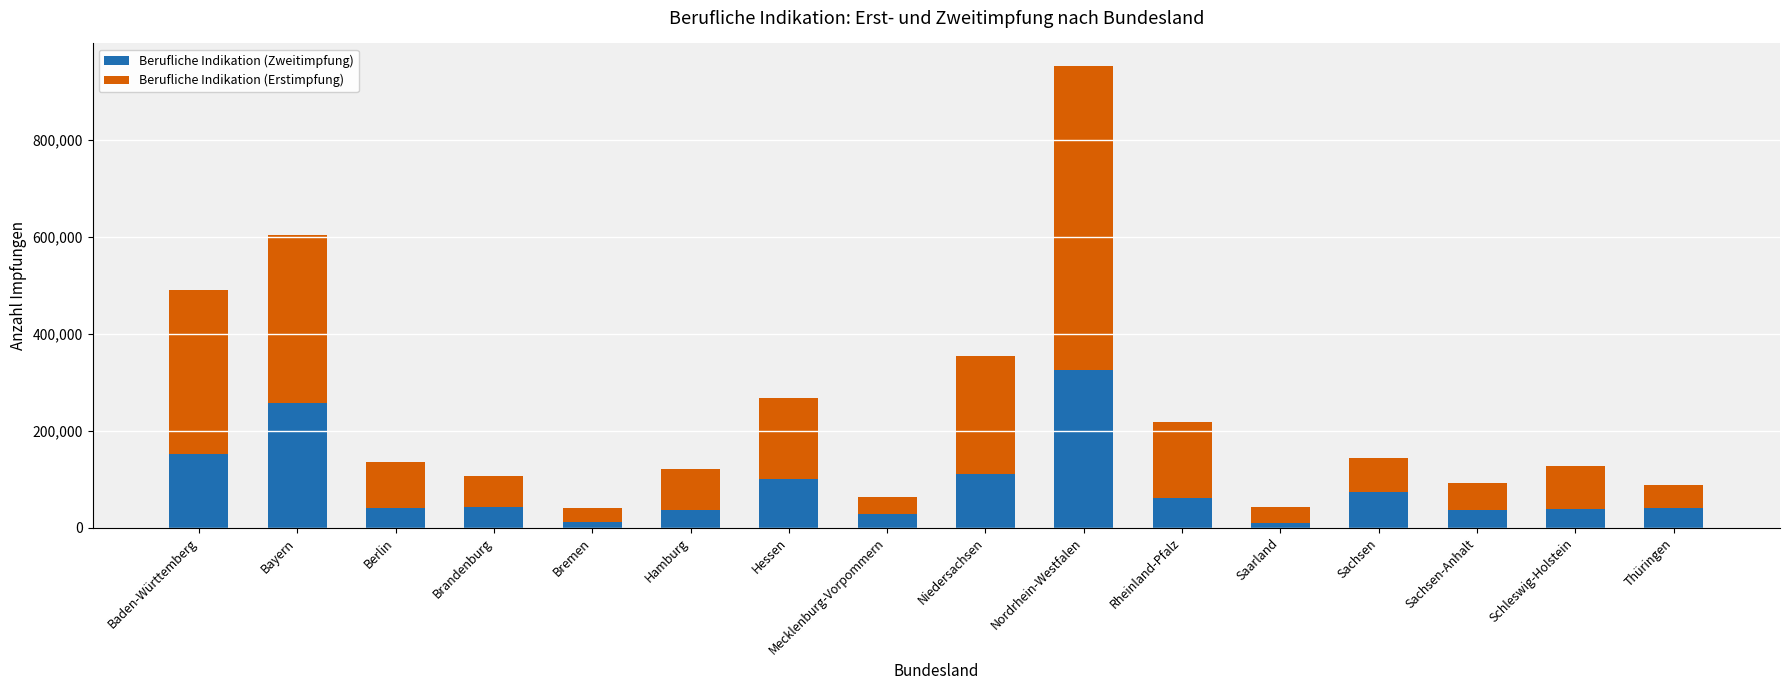

What is the lowest value of the Berufliche Indikation (Zweitimpfung) series?

9564